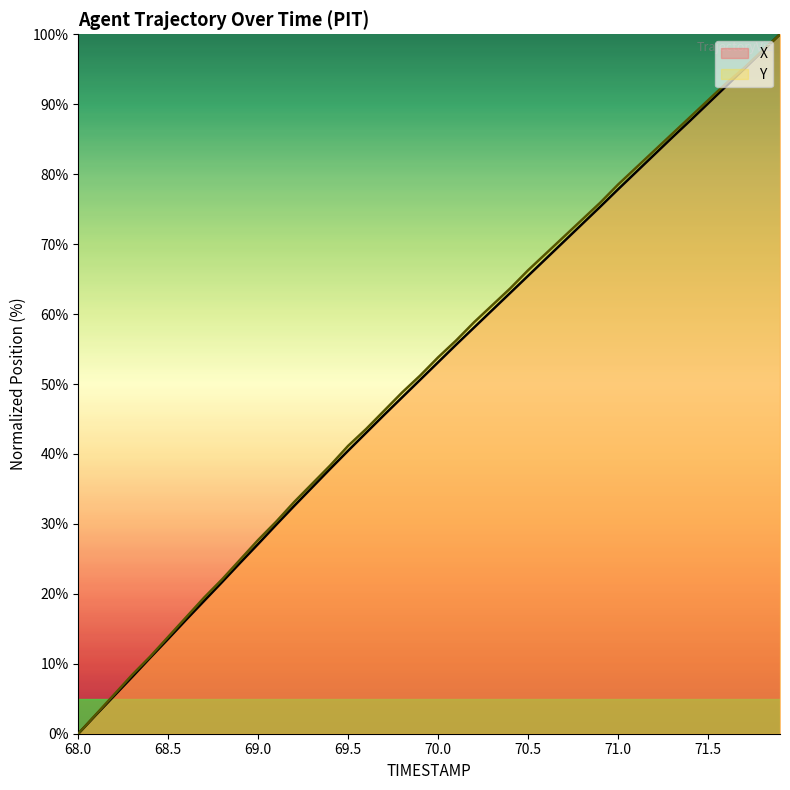

What is the difference between the maximum and minimum values in the Y series?

100.0